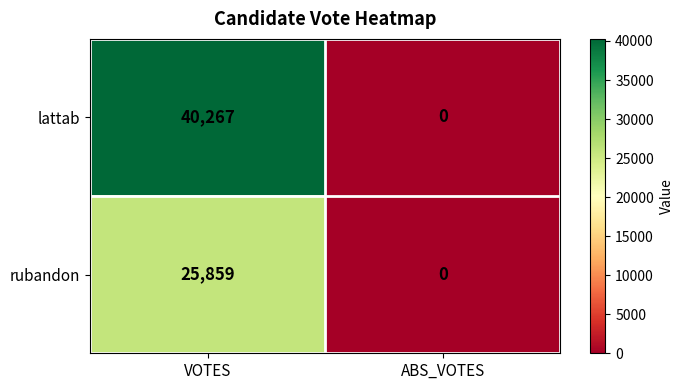

The rubandon series shows 25859 at VOTES. True or false?

True